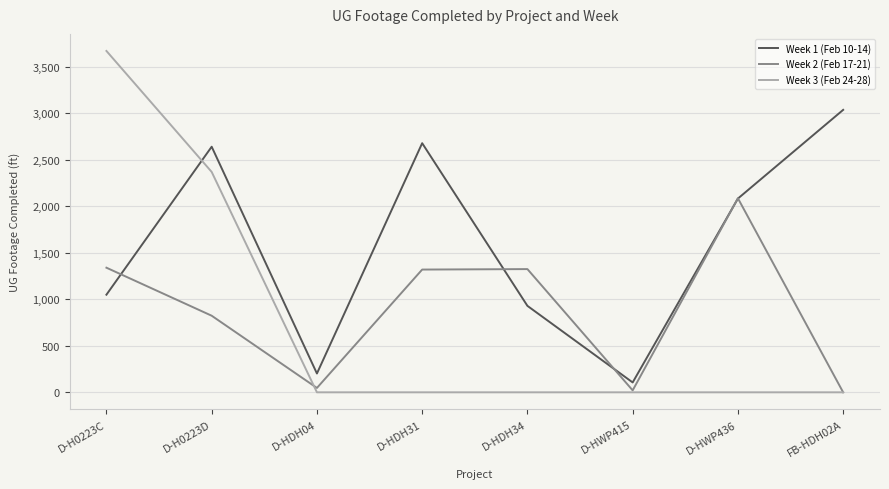

Between D-H0223D and D-HDH31, which series saw the biggest shift?

Week 3 (Feb 24-28)